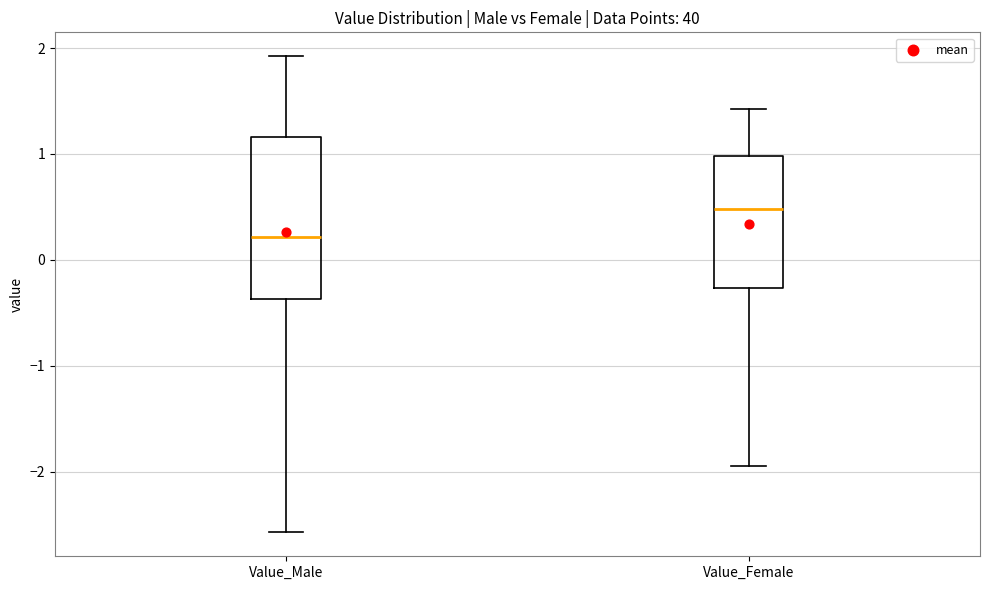

Reading left to right, transcribe this box plot: for each box, give where its median line is, the range the box spans, and where its two whiskers end, as read against the y-axis. The values are not printed on the chart, so give them approximately, as read against the axis.

Value_Male: median 0.2, box -0.4 to 1.2, whiskers -2.6 to 1.9
Value_Female: median 0.5, box -0.3 to 1.0, whiskers -1.9 to 1.4